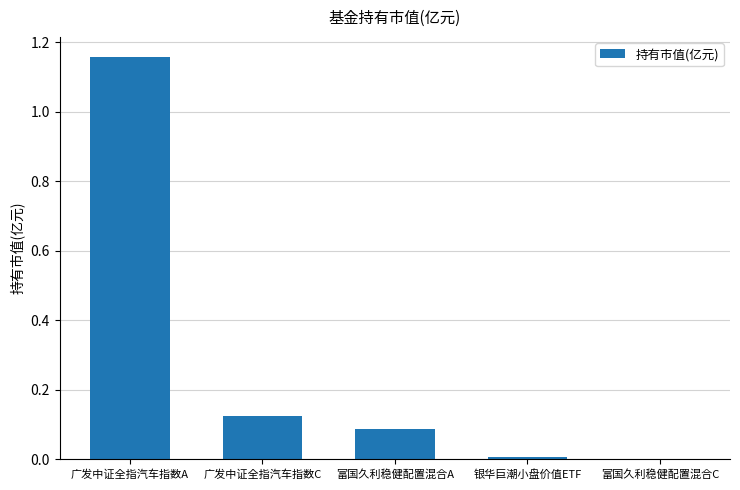

What is the sum of all values?

1.4